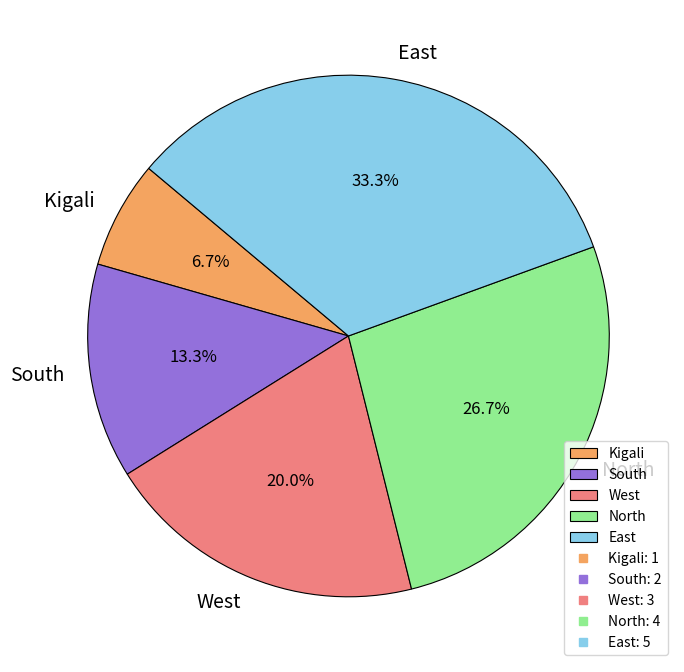

Approximately how many times larger is the value at North compared to East?

0.8